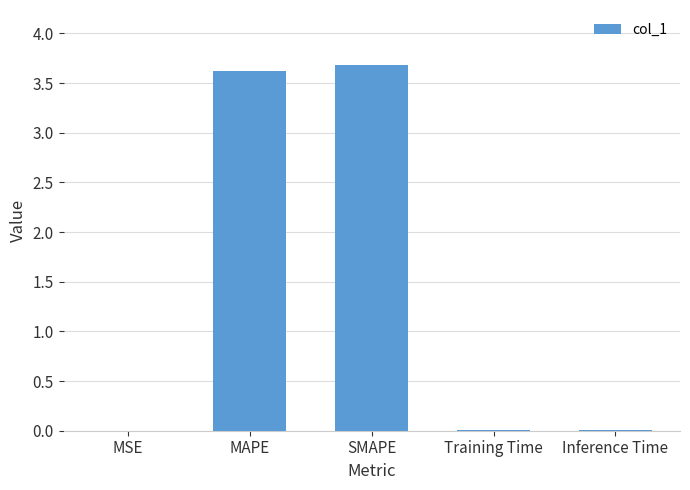

What is the greatest value displayed?

3.7